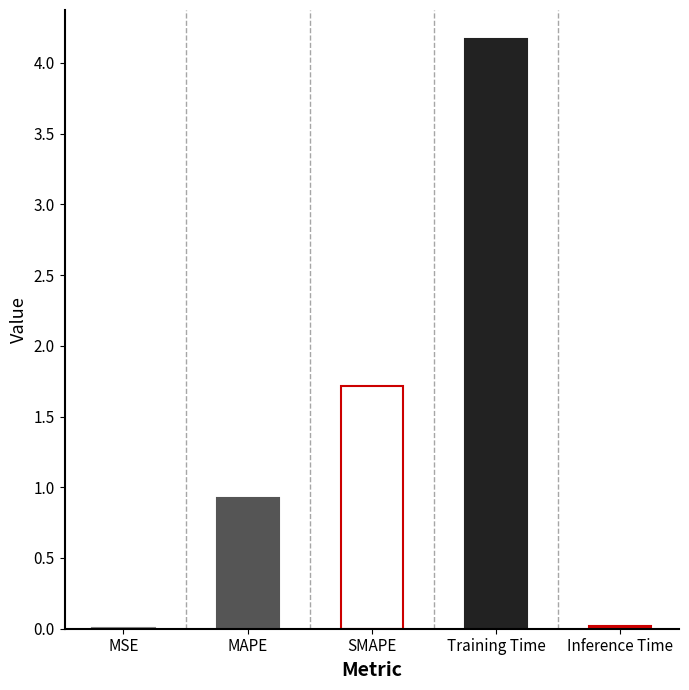

At which category does the chart reach its peak across all series?

Training Time